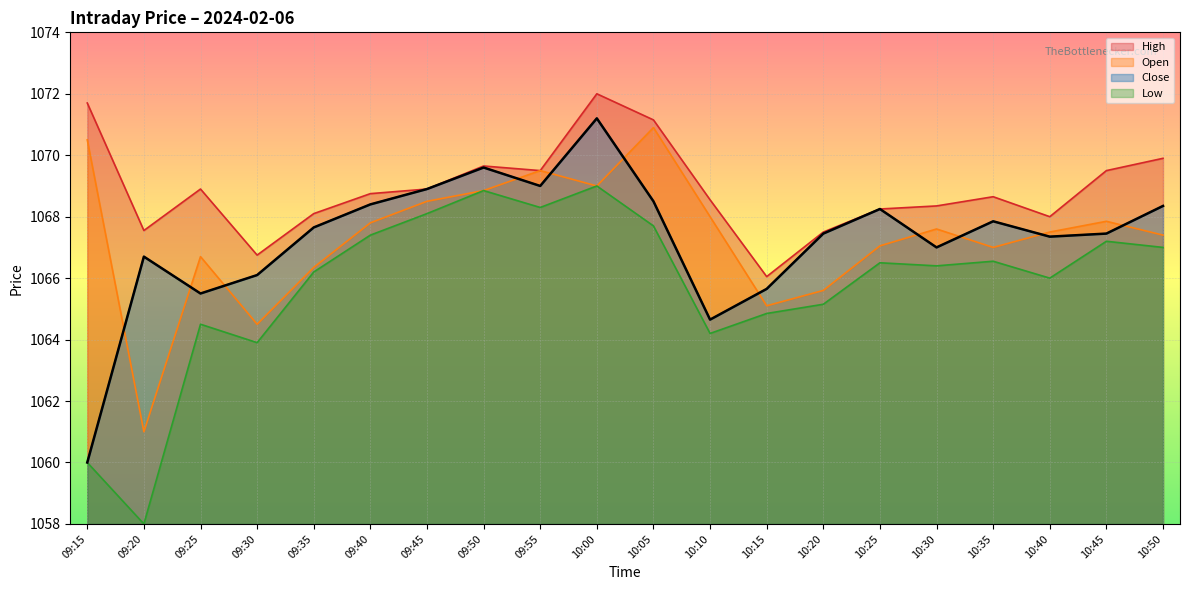

Does the chart display data point markers on the line(s)?

No